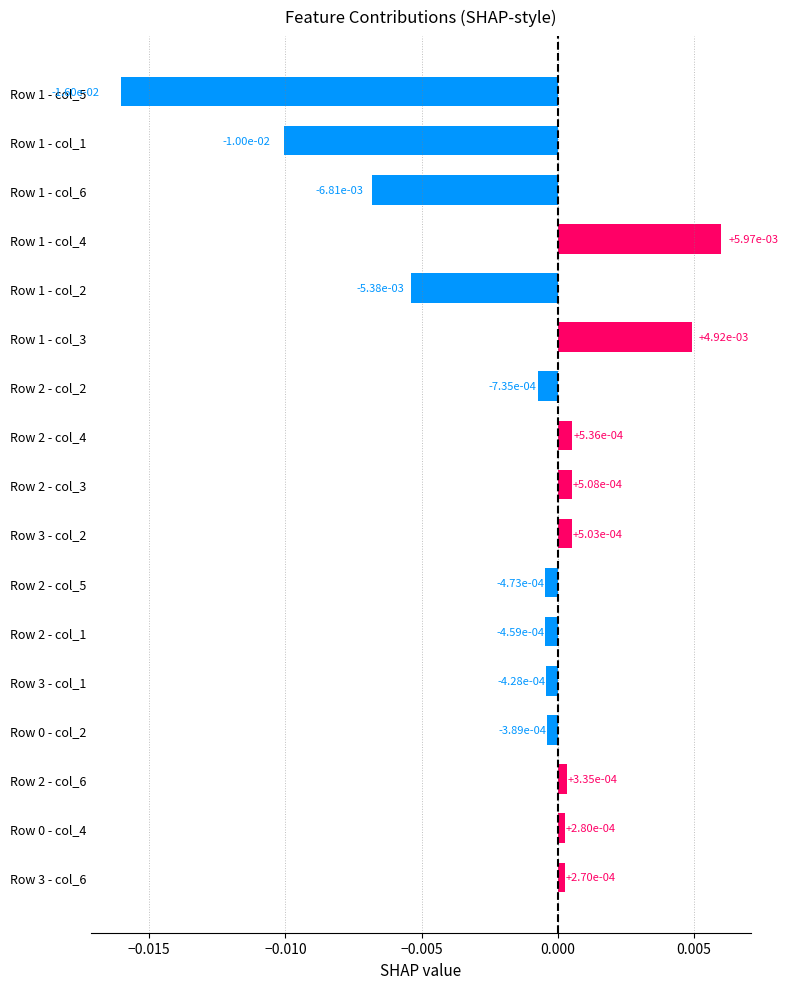

Which label corresponds to the largest value in the chart?

Row 1 - col_4